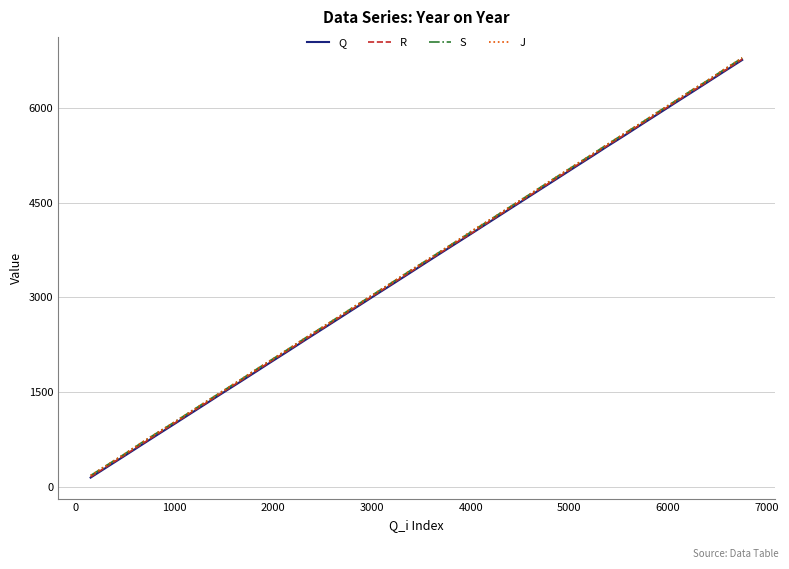

What is the average value of the Q series?

3444